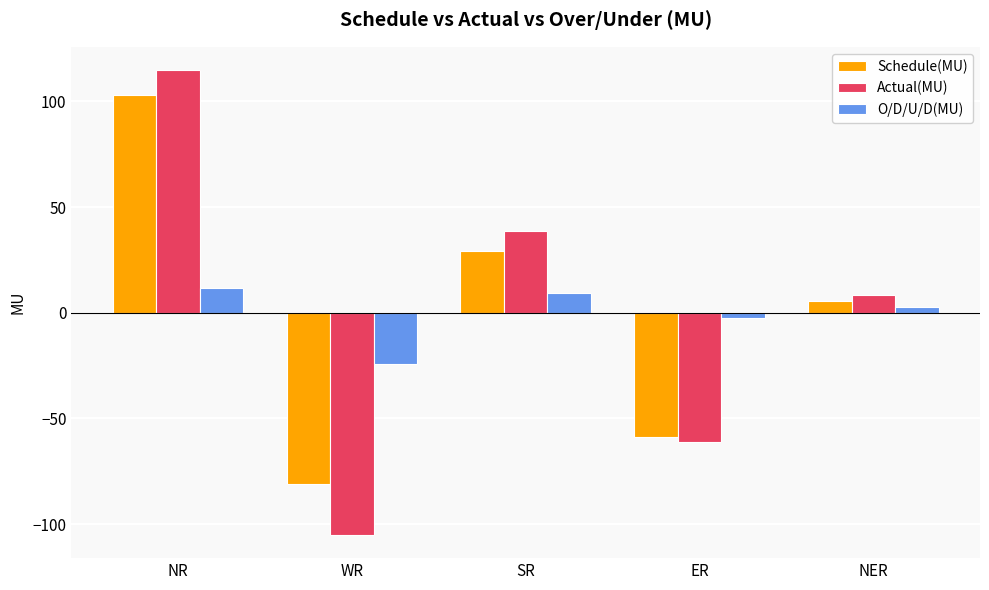

The Actual(MU) series shows -92.1 at ER. True or false?

False